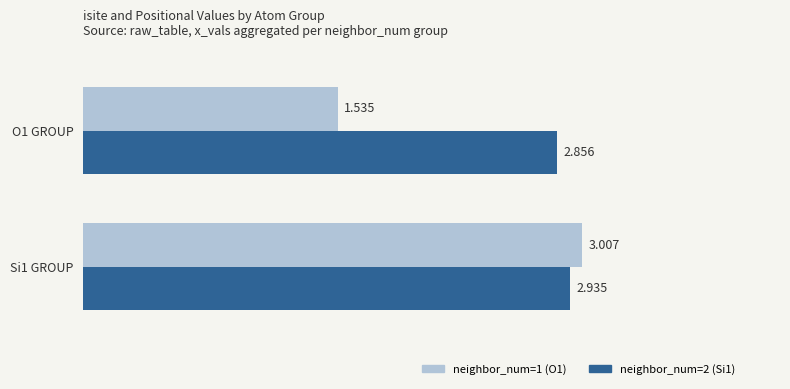

Is the value of neighbor_num=2 (Si1) at O1 GROUP greater than the value of neighbor_num=1 (O1) at O1 GROUP?

Yes